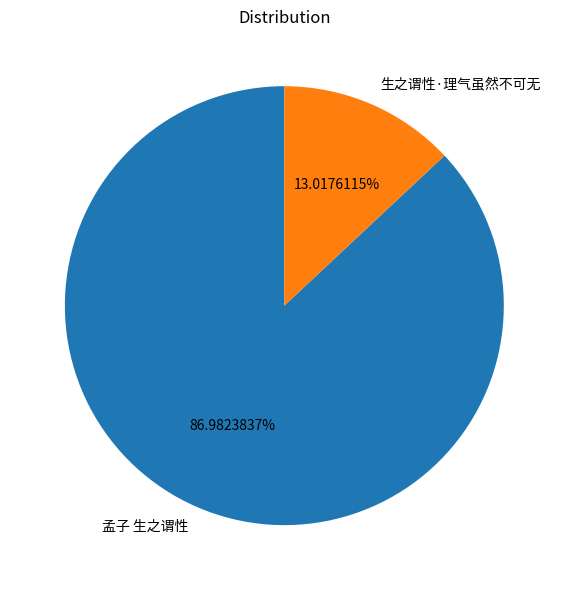

What percentage is the 生之谓性·理气虽然不可无 slice, to the nearest percent?

13%